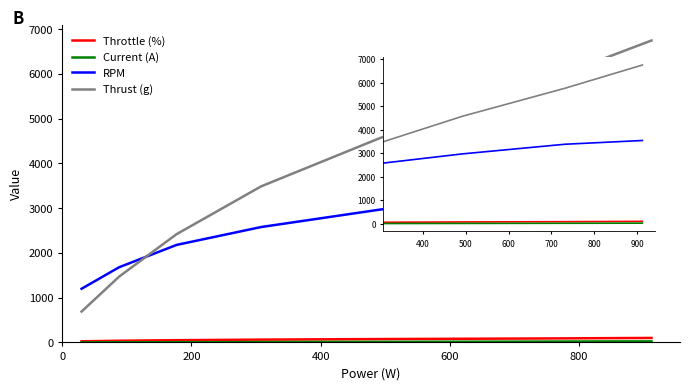

Which series has the widest spread of values?

Thrust (g)